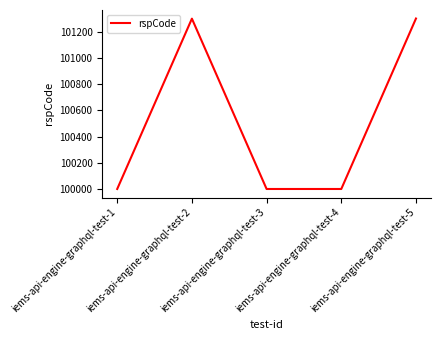

What is the smallest value displayed?

100000